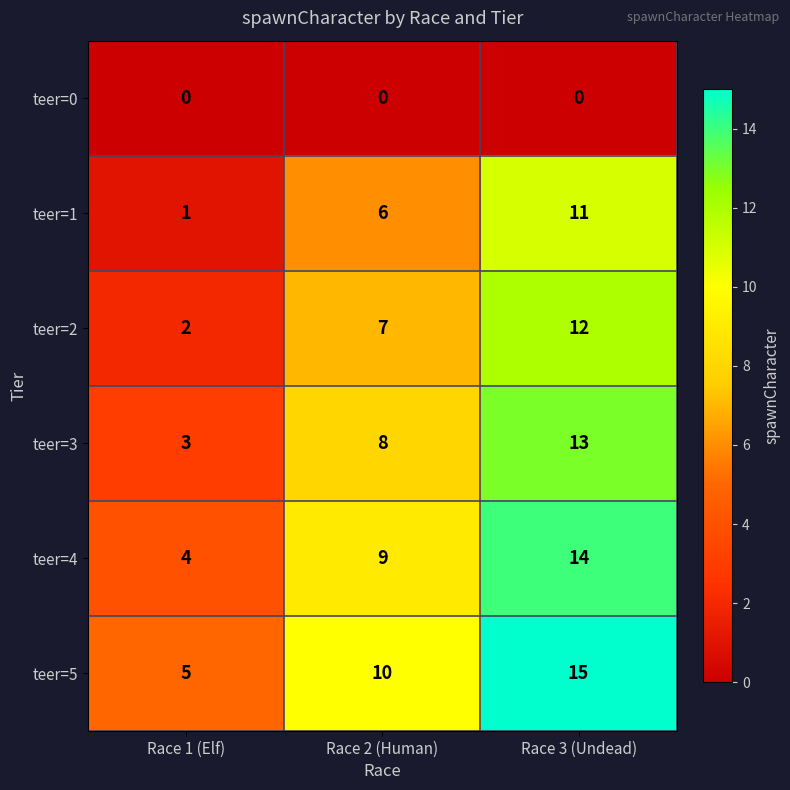

List the labels in order of teer=3 value, largest first.

Race 3 (Undead), Race 2 (Human), Race 1 (Elf)